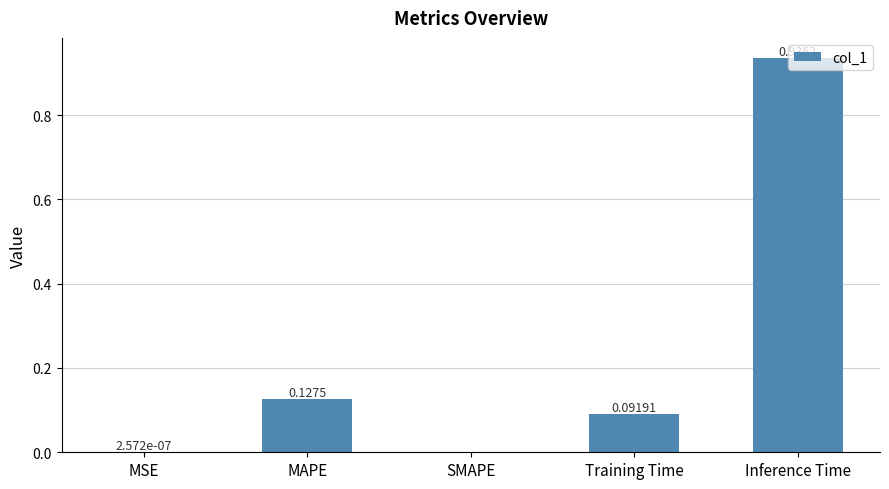

Between MAPE and Training Time, which is larger?

MAPE